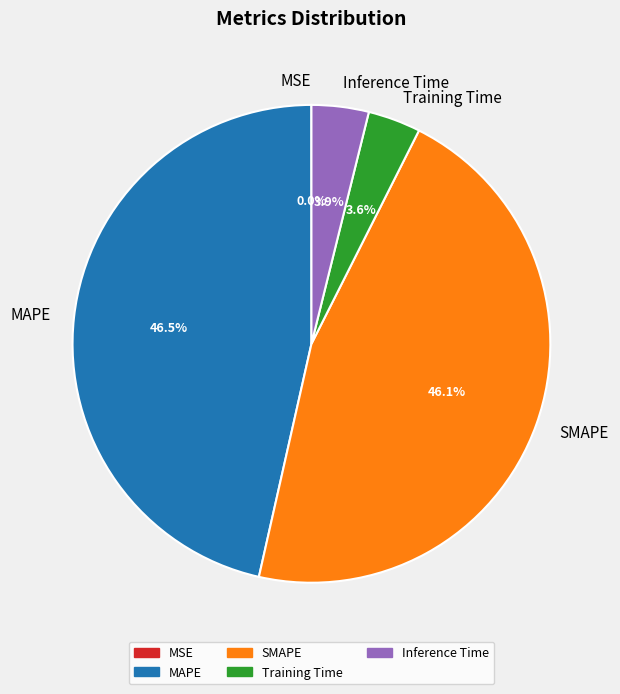

Is MAPE the majority of the pie?

No